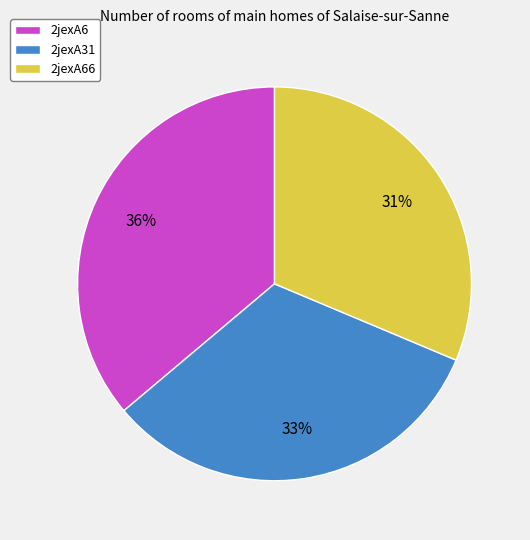

Which slice is the smallest?

2jexA66